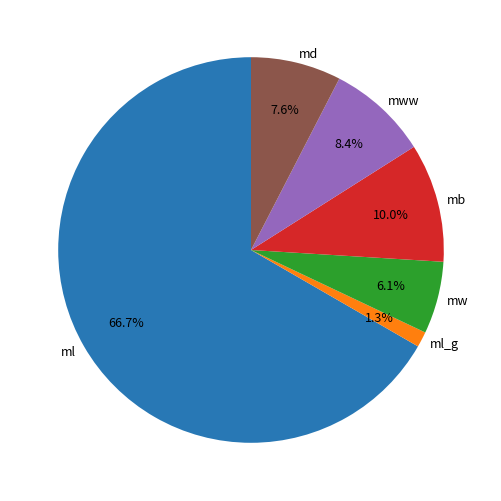

Does ml account for over 50% of the chart?

Yes